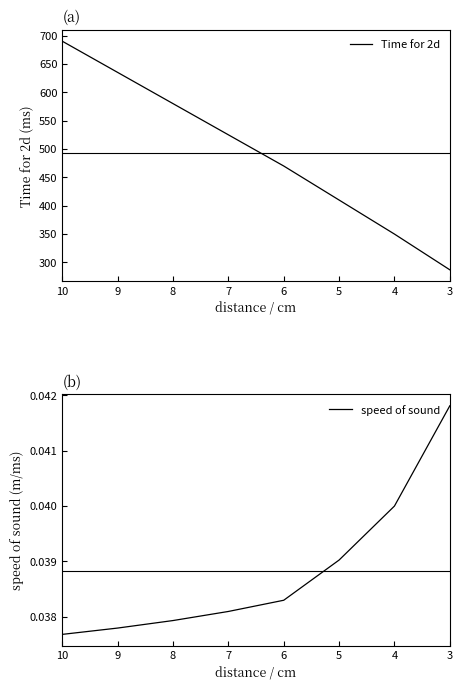

True or false: speed of sound and Time for 2d intersect in this chart.

False